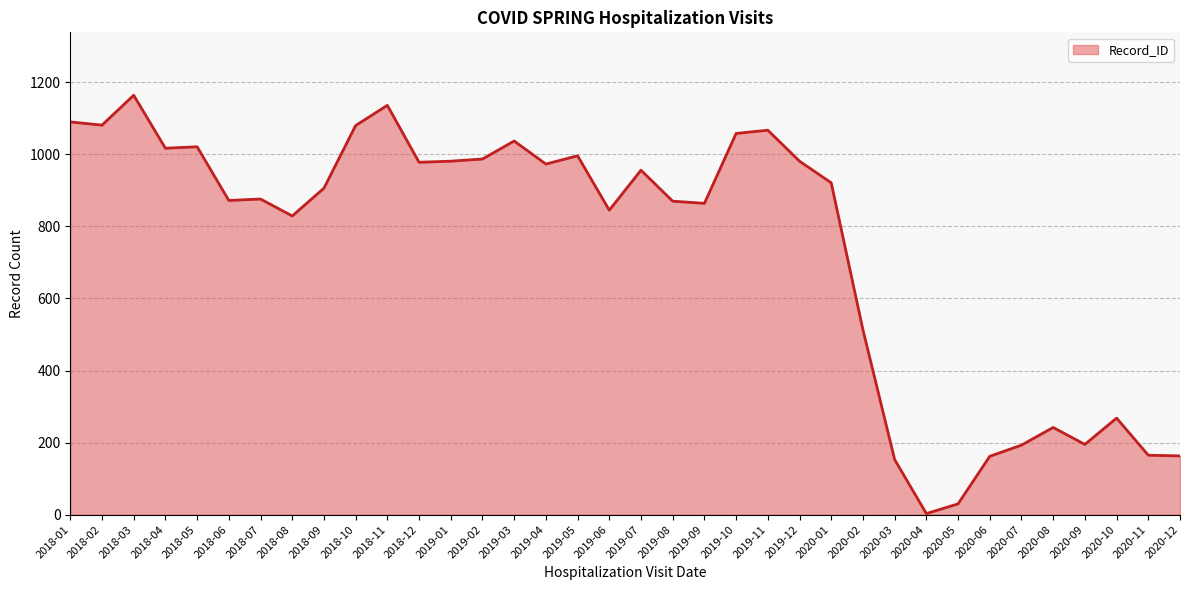

Reading right to left, list all the values displayed in this chart.

163	165	268	195	242	193	162	30	3	153	513	921	981	1067	1058	864	870	956	845	996	973	1037	987	981	978	1136	1080	906	829	876	872	1021	1017	1164	1081	1090